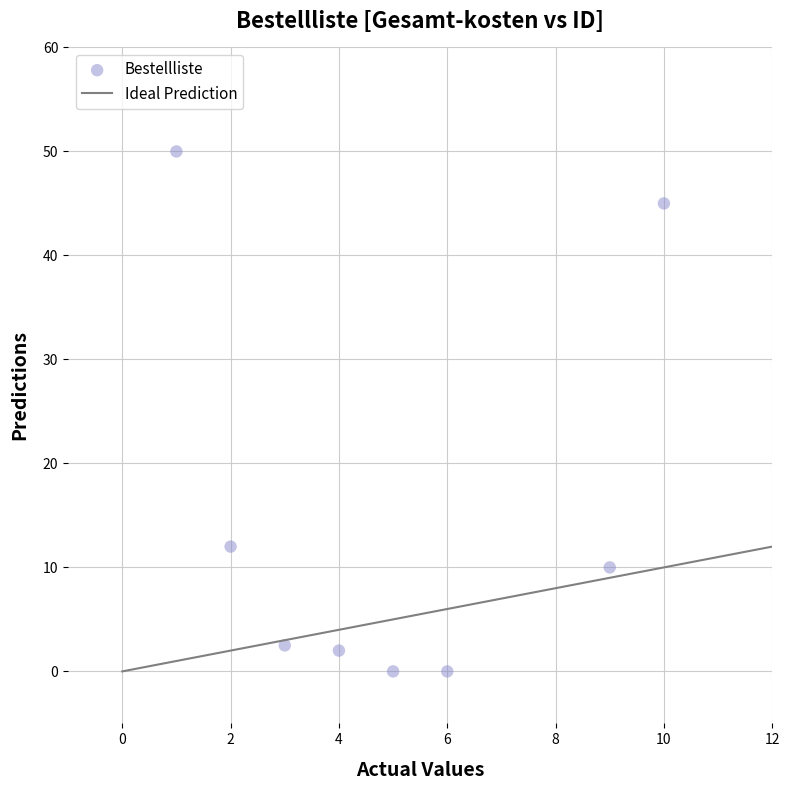

What is the average Y value?

15.2